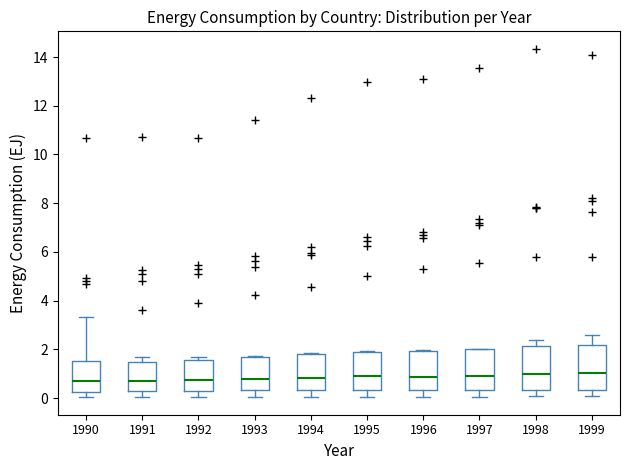

Reading left to right, transcribe this box plot: for each box, give where its median line is, the range the box spans, and where its two whiskers end, as read against the y-axis. The values are not printed on the chart, so give them approximately, as read against the axis.

1990: median 0.6, box 0.2 to 1.6, whiskers 0.0 to 3.4
1991: median 0.6, box 0.2 to 1.4, whiskers 0.0 to 1.6
1992: median 0.8, box 0.2 to 1.6, whiskers 0.0 to 1.6 (just above the box's upper edge)
1993: median 0.8, box 0.4 to 1.6, whiskers 0.0 to 1.8
1994: median 0.8, box 0.4 to 1.8, whiskers 0.0 to 1.8
1995: median 0.8, box 0.4 to 2.0, whiskers 0.0 to 2.0
1996: median 0.8, box 0.4 to 2.0, whiskers 0.0 to 2.0 (just above the box's upper edge)
1997: median 1.0, box 0.4 to 2.0, whiskers 0.0 to 2.0
1998: median 1.0, box 0.4 to 2.2, whiskers 0.0 to 2.4
1999: median 1.0, box 0.4 to 2.2, whiskers 0.0 to 2.6